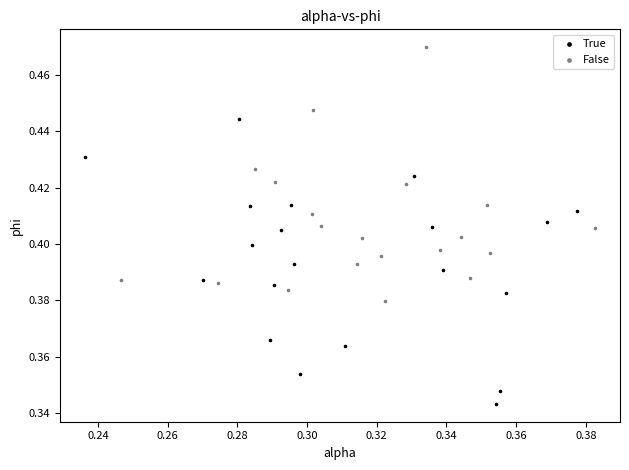

Which series contains the lowest Y value?

True